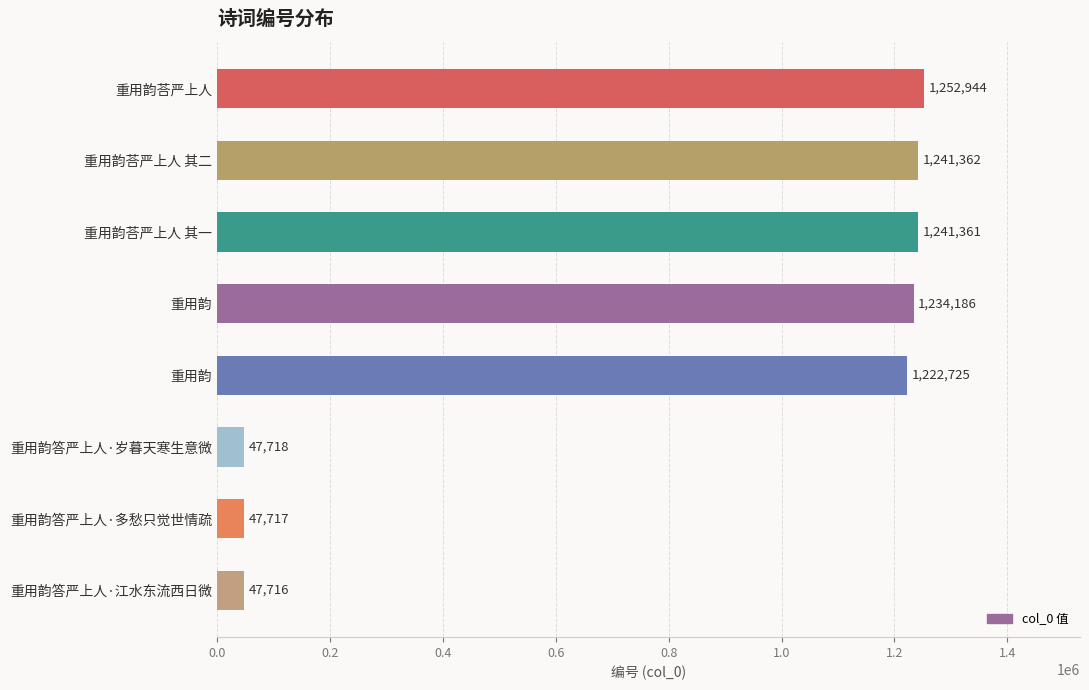

How many data points does each series have?

8